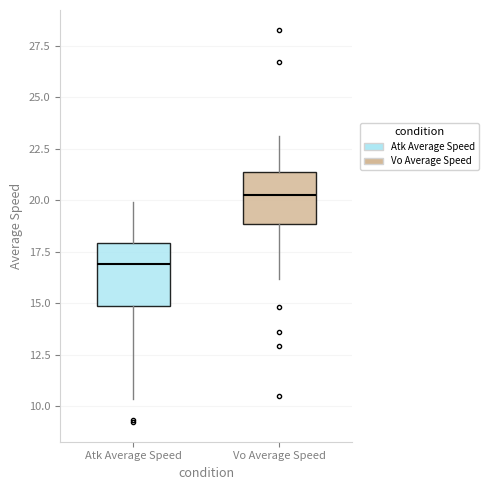

Reading left to right, transcribe this box plot: for each box, give where its median line is, the range the box spans, and where its two whiskers end, as read against the y-axis. The values are not printed on the chart, so give them approximately, as read against the axis.

Atk Average Speed: median 17.0, box 15.0 to 18.0, whiskers 10.5 to 20.0
Vo Average Speed: median 20.5, box 19.0 to 21.5, whiskers 16.0 to 23.0